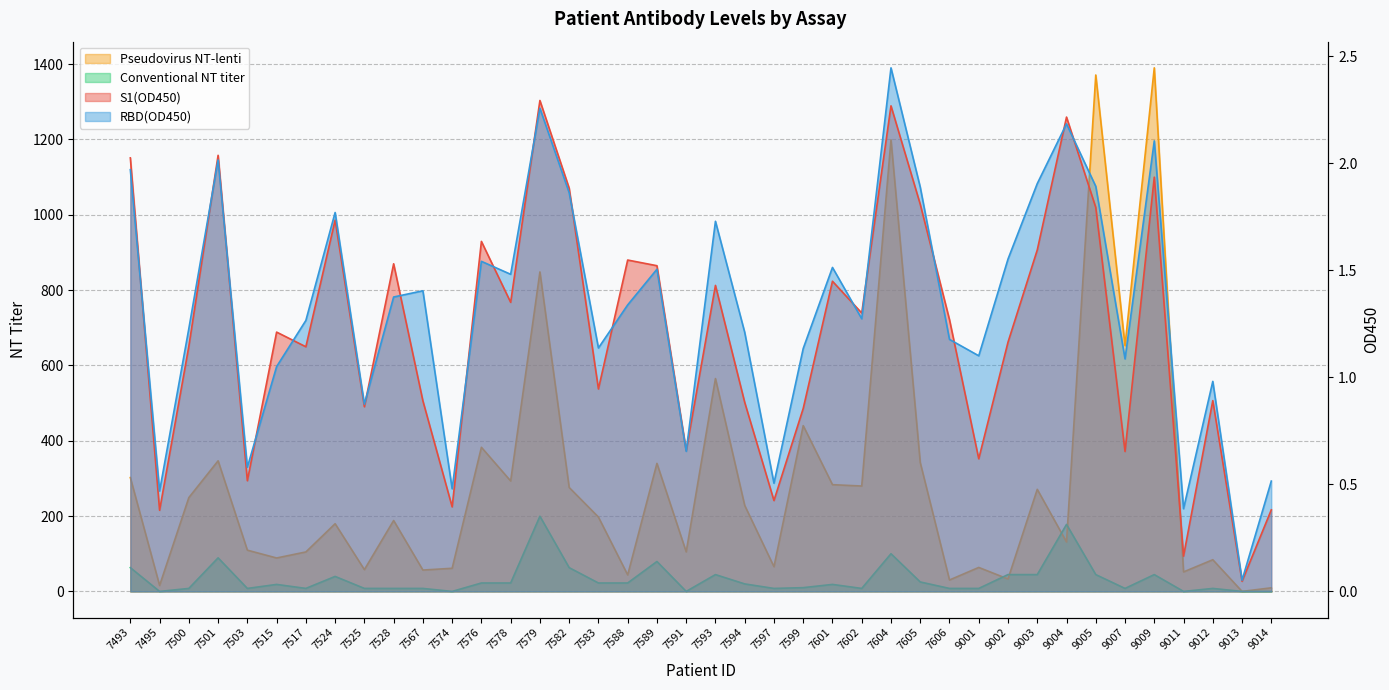

What are all the series names shown in the legend?

S1(OD450), RBD(OD450), Conventional NT titer, Pseudovirus NT-lenti